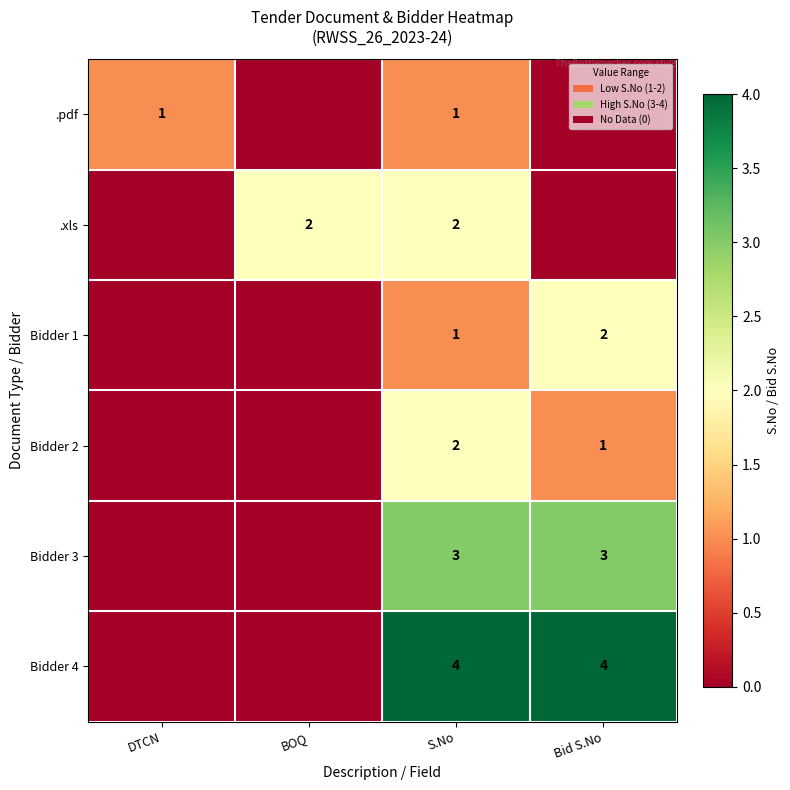

True or false: .pdf has a value of 1 at DTCN.

True